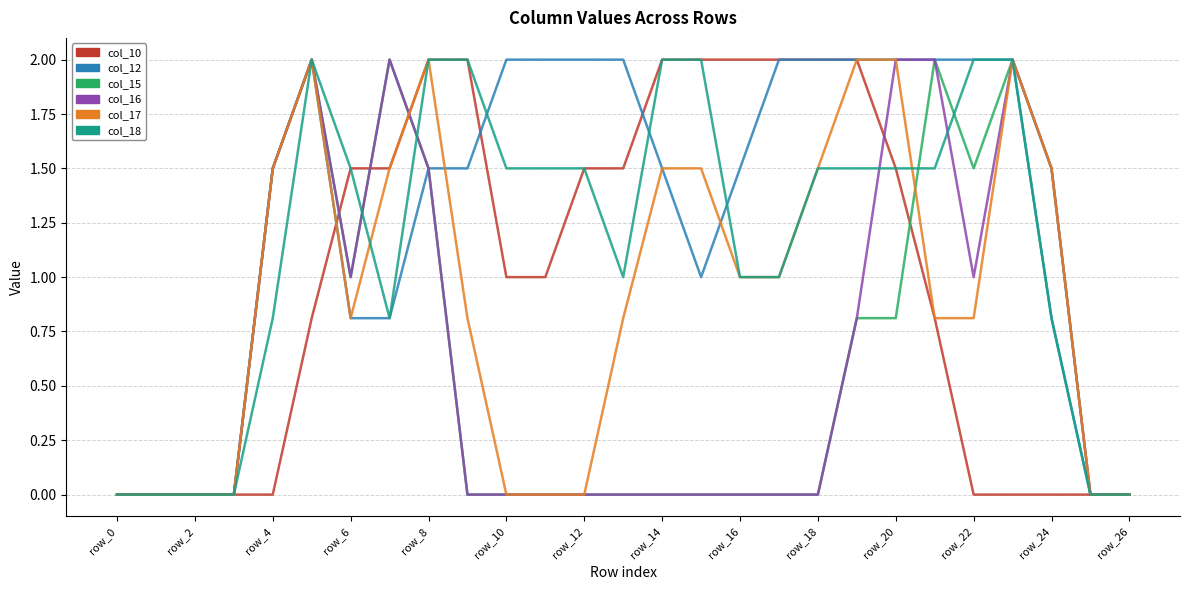

Which series has the largest total across all categories?

col_12